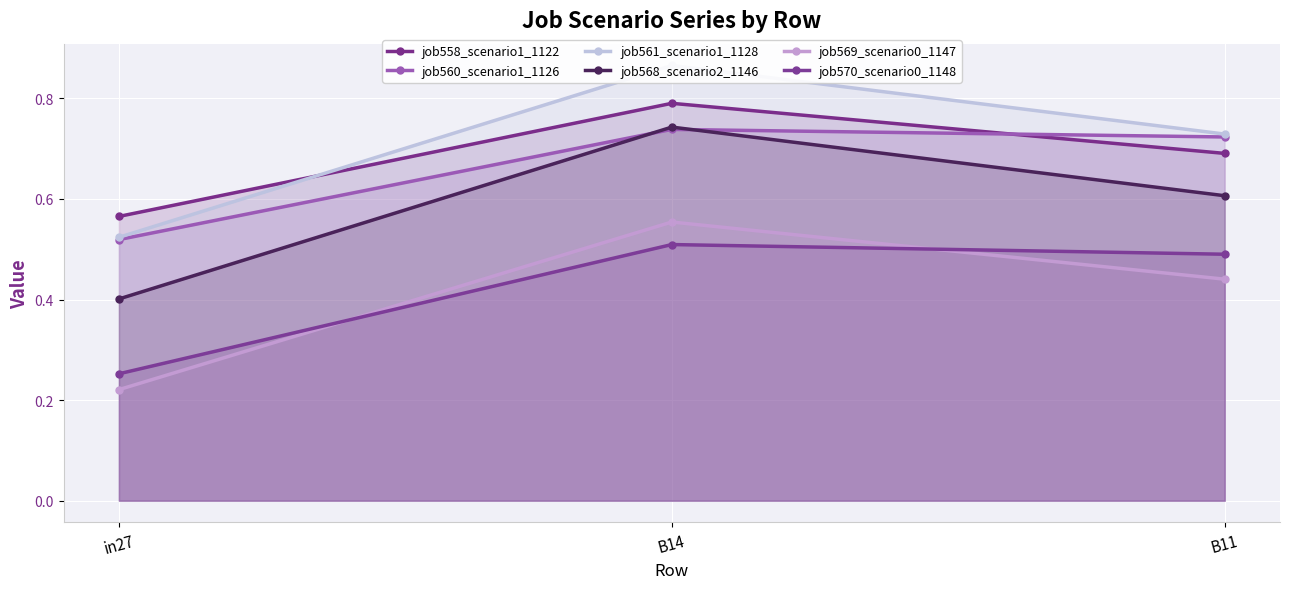

At which category is the sum across all series the highest?

B14